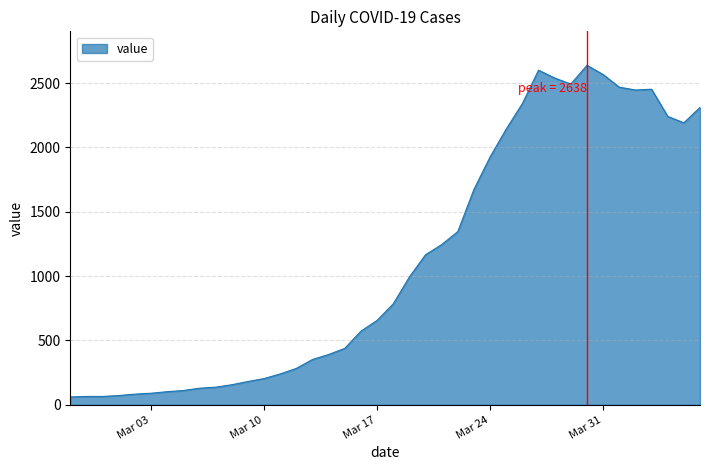

What is the greatest value displayed?

2638